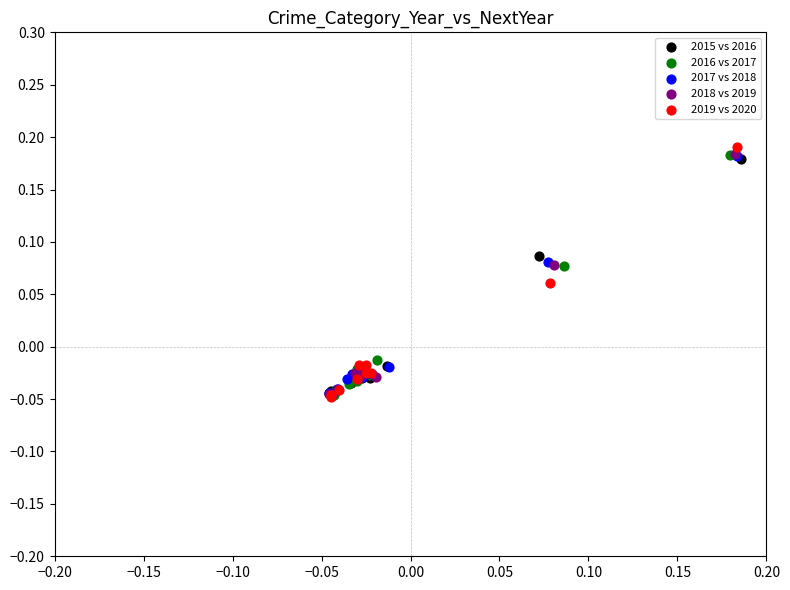

Which series has the widest spread of Y values?

2019 vs 2020